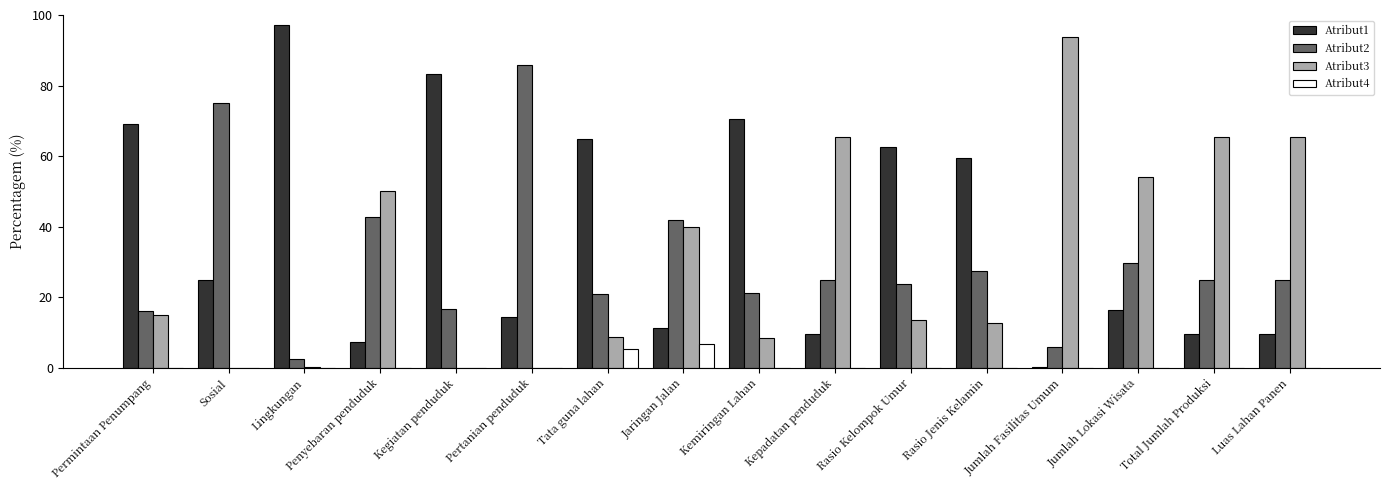

What is the sum of all Atribut4 values?

12.1